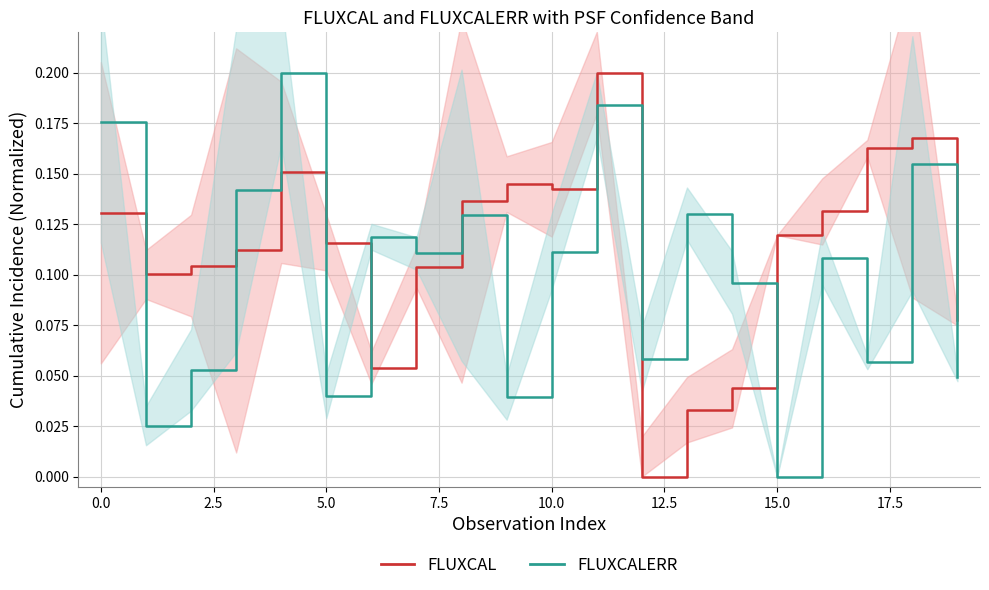

Count the FLUXCALERR values in the range 0 to 1.

20